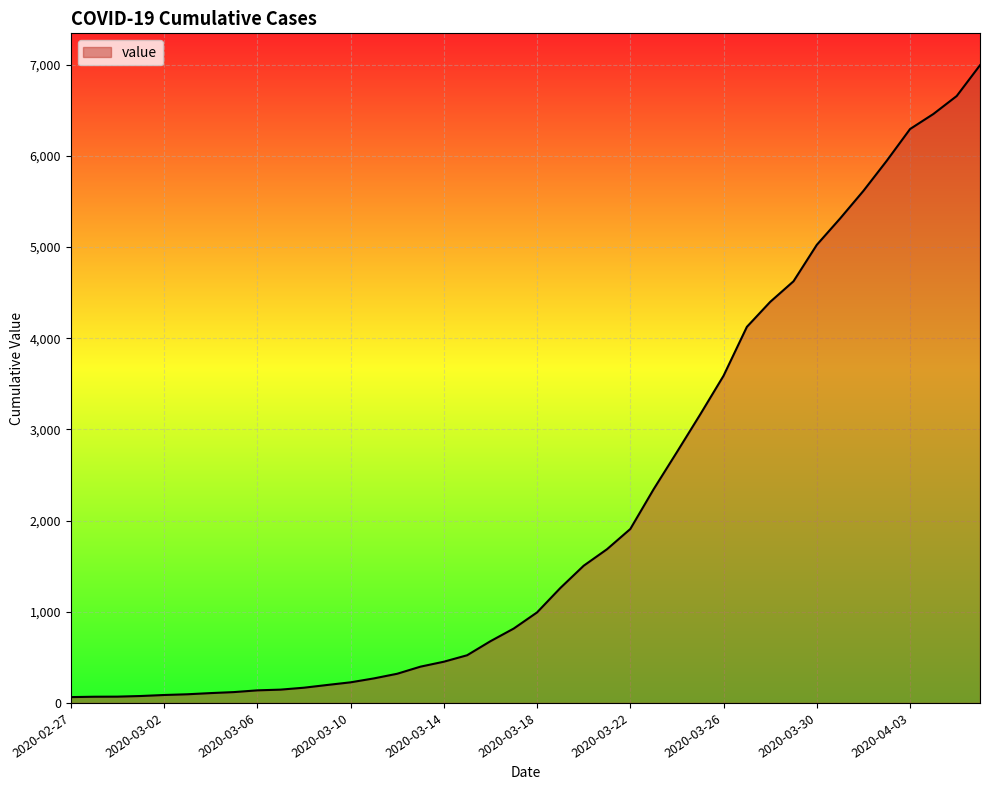

What is the greatest value displayed?

6995